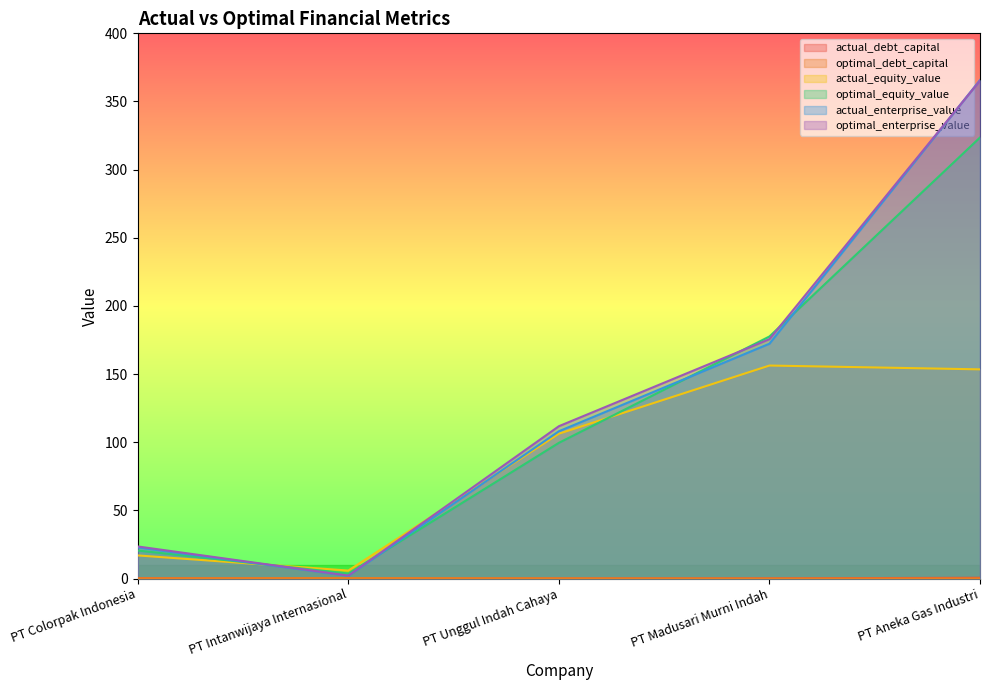

Reading right to left, what are all the values shown in this chart?

actual_debt_capital: PT Aneka Gas Industri=0.6	PT Madusari Murni Indah=0.2	PT Unggul Indah Cahaya=0.1	PT Intanwijaya Internasional=0.0	PT Colorpak Indonesia=0.4
optimal_debt_capital: PT Aneka Gas Industri=0.2	PT Madusari Murni Indah=0.1	PT Unggul Indah Cahaya=0.2	PT Intanwijaya Internasional=0.4	PT Colorpak Indonesia=0.3
actual_equity_value: PT Aneka Gas Industri=153.5	PT Madusari Murni Indah=156.3	PT Unggul Indah Cahaya=106.3	PT Intanwijaya Internasional=5.9	PT Colorpak Indonesia=17.0
optimal_equity_value: PT Aneka Gas Industri=323.6	PT Madusari Murni Indah=177.6	PT Unggul Indah Cahaya=99.6	PT Intanwijaya Internasional=3.7	PT Colorpak Indonesia=20.6
actual_enterprise_value: PT Aneka Gas Industri=365.7	PT Madusari Murni Indah=172.3	PT Unggul Indah Cahaya=108.1	PT Intanwijaya Internasional=2.1	PT Colorpak Indonesia=22.9
optimal_enterprise_value: PT Aneka Gas Industri=365.4	PT Madusari Murni Indah=175.7	PT Unggul Indah Cahaya=111.8	PT Intanwijaya Internasional=2.2	PT Colorpak Indonesia=23.6